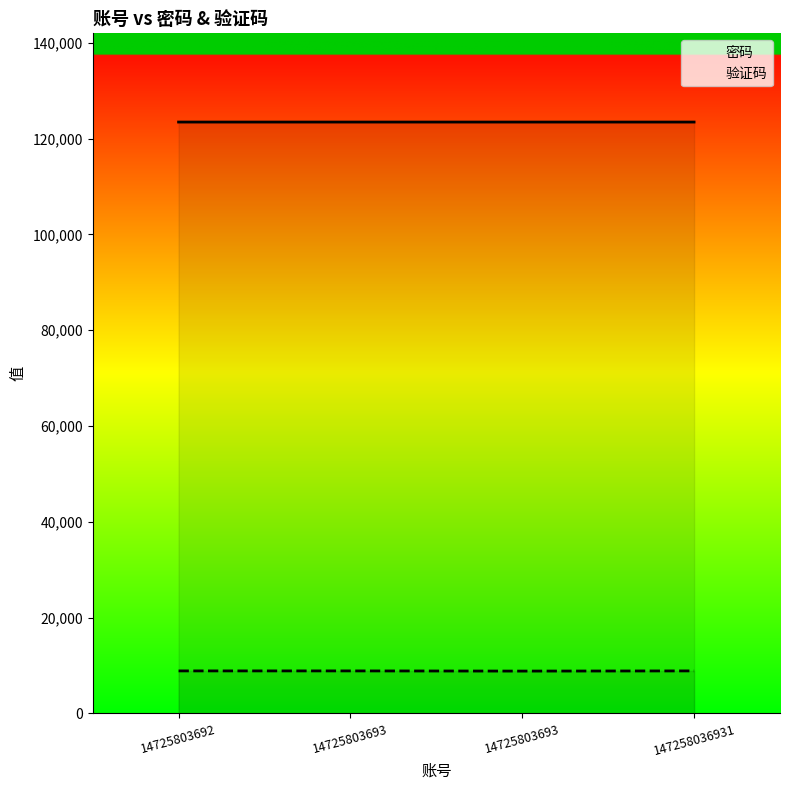

What are all the series names shown in the legend?

密码, 验证码